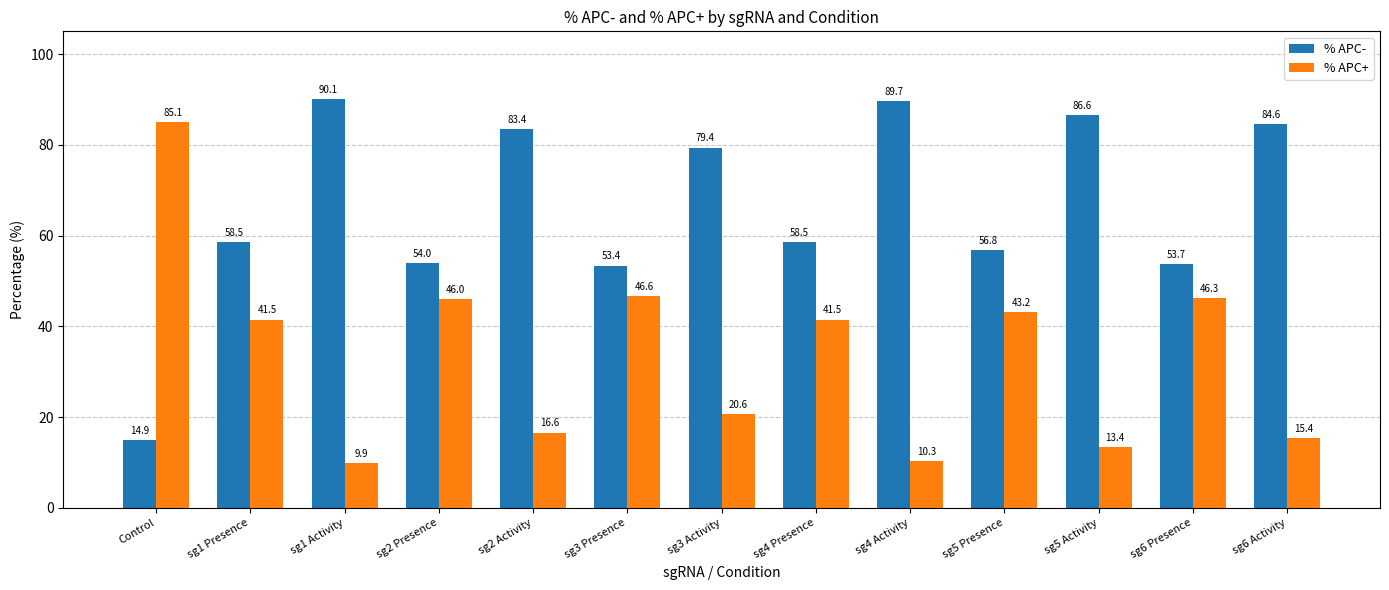

How many values in the % APC+ series are below 41?

6